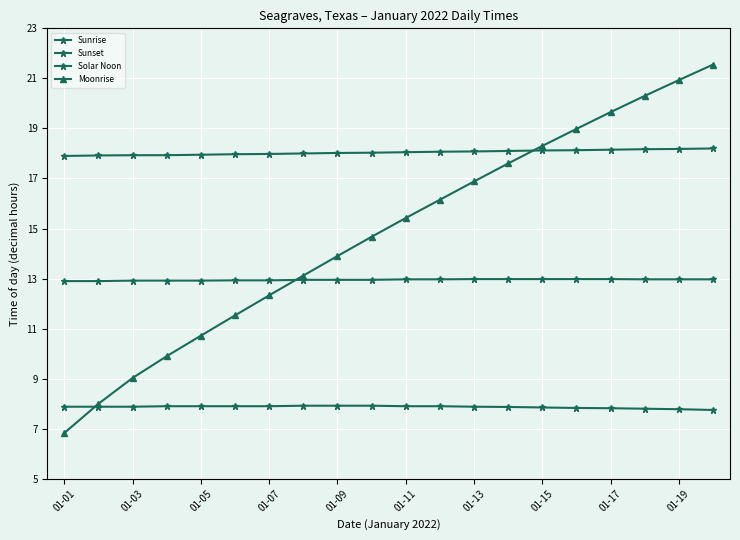

How many distinct data groups are displayed?

4